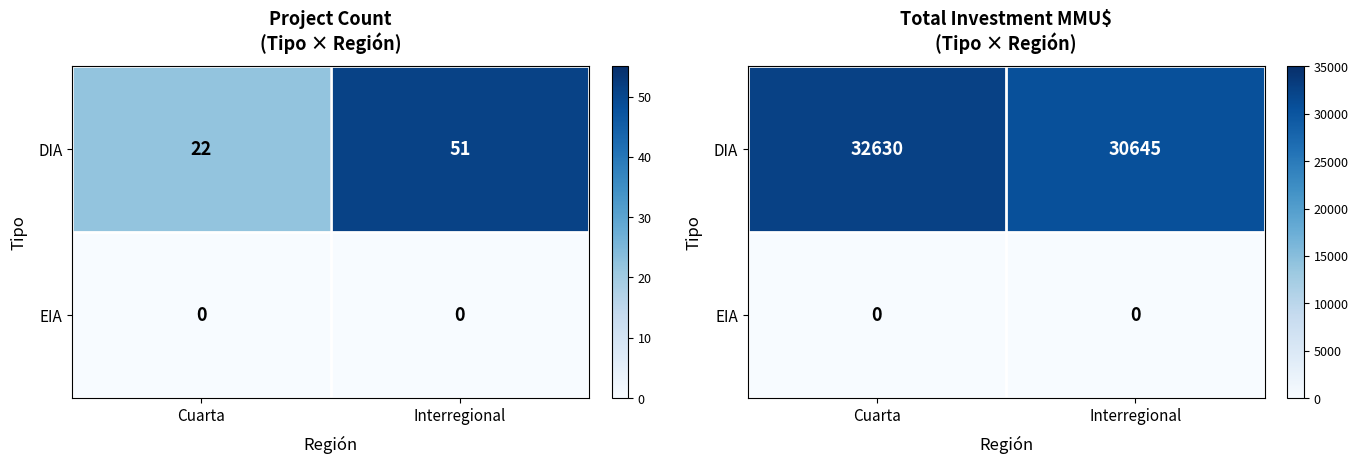

The value of DIA at Interregional is 30645. True or false?

True